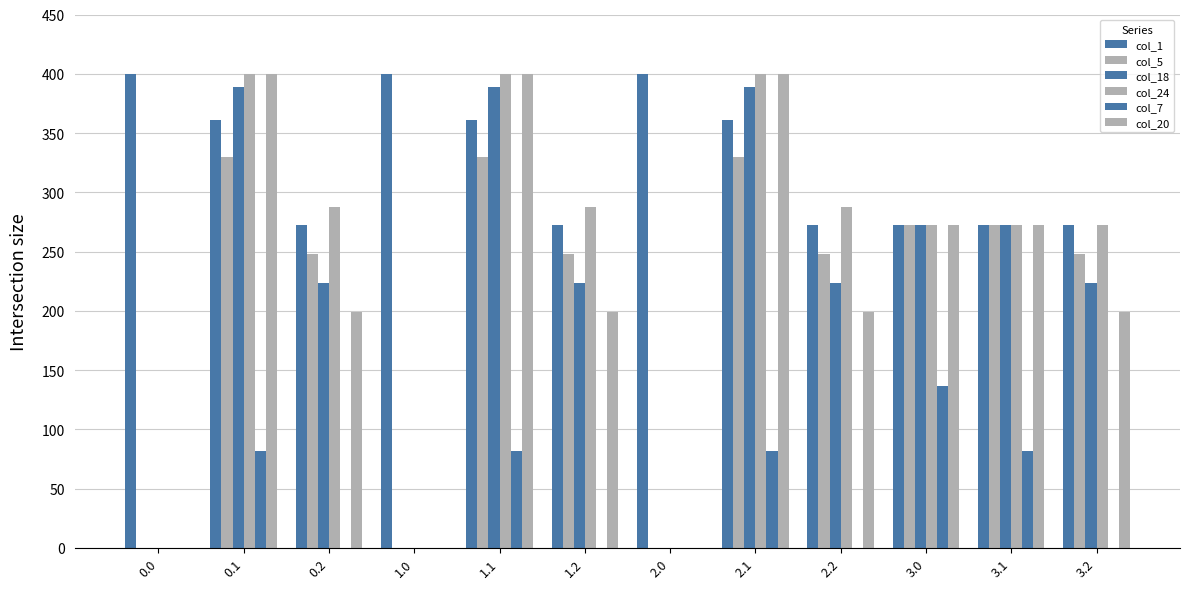

What is the label of the 3rd bar from the left?

0.2